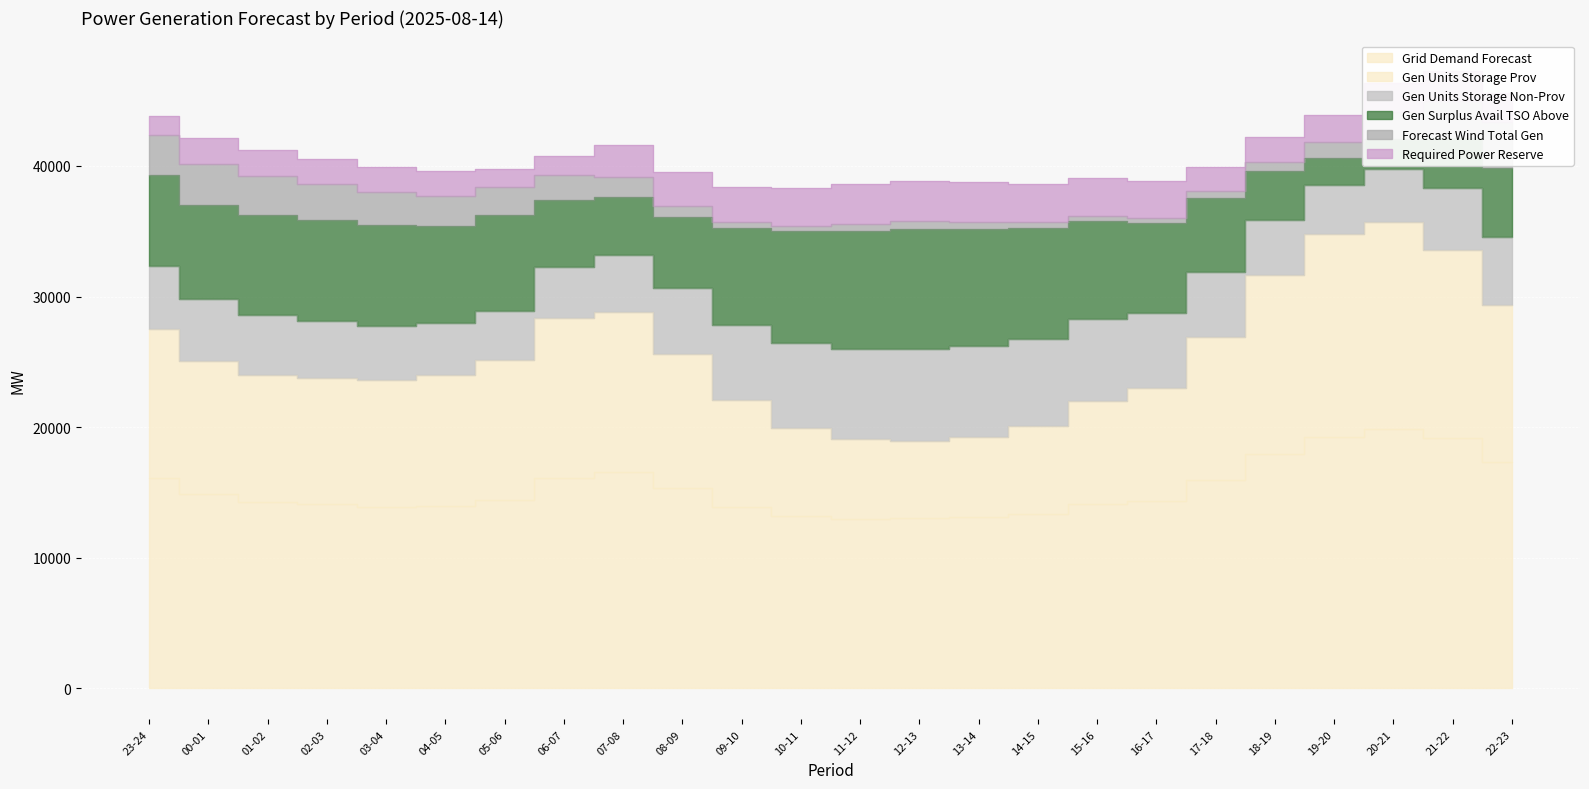

Reading right to left, list all the values displayed in this chart.

req_pow_res: 22-23=2217	21-22=2259	20-21=2222	19-20=2041	18-19=1925	17-18=1853	16-17=2817	15-16=2920	14-15=2984	13-14=3058	12-13=3071	11-12=3032	10-11=2904	09-10=2750	08-09=2574	07-08=2391	06-07=1447	05-06=1405	04-05=1909	03-04=1922	02-03=1947	01-02=1989	00-01=2042	23-24=1473
grid_demand_fcst: 22-23=17300	21-22=19160	20-21=19878	19-20=19271	18-19=17931	17-18=15968	16-17=14381	15-16=14147	14-15=13389	13-14=13129	12-13=13020	11-12=13009	10-11=13220	09-10=13922	08-09=15322	07-08=16604	06-07=16135	05-06=14459	04-05=13984	03-04=13890	02-03=14083	01-02=14305	00-01=14904	23-24=16138
fcst_gen_unit_stor_prov: 22-23=12048	21-22=14410	20-21=15818	19-20=15535	18-19=13752	17-18=10939	16-17=8581	15-16=7836	14-15=6706	13-14=6150	12-13=5939	11-12=6082	10-11=6738	09-10=8149	08-09=10276	07-08=12188	06-07=12208	05-06=10659	04-05=10038	03-04=9749	02-03=9707	01-02=9695	00-01=10123	23-24=11394
fcst_gen_unit_stor_non_prov: 22-23=5221	21-22=4720	20-21=4030	19-20=3706	18-19=4149	17-18=4999	16-17=5770	15-16=6281	14-15=6654	13-14=6949	12-13=7051	11-12=6897	10-11=6452	09-10=5743	08-09=5016	07-08=4386	06-07=3896	05-06=3770	04-05=3916	03-04=4111	02-03=4345	01-02=4580	00-01=4751	23-24=4820
gen_surplus_avail_tso_above: 22-23=5277	21-22=3873	20-21=2355	19-20=2100	18-19=3748	17-18=5641	16-17=6867	15-16=7497	14-15=8478	13-14=8955	12-13=9166	11-12=9056	10-11=8580	09-10=7411	08-09=5477	07-08=4473	06-07=5113	05-06=7337	04-05=7454	03-04=7726	02-03=7737	01-02=7695	00-01=7212	23-24=6941
fcst_wi_tot_gen: 22-23=3492	21-22=2823	20-21=2031	19-20=1248	18-19=736	17-18=503	16-17=404	15-16=388	14-15=439	13-14=522	12-13=578	11-12=541	10-11=439	09-10=442	08-09=844	07-08=1519	06-07=1922	05-06=2133	04-05=2305	03-04=2499	02-03=2734	01-02=2969	00-01=3119	23-24=3035